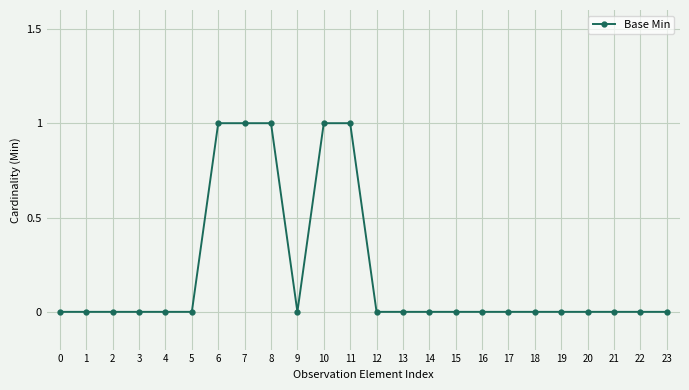

What is the value of the 12th point from the left?

1